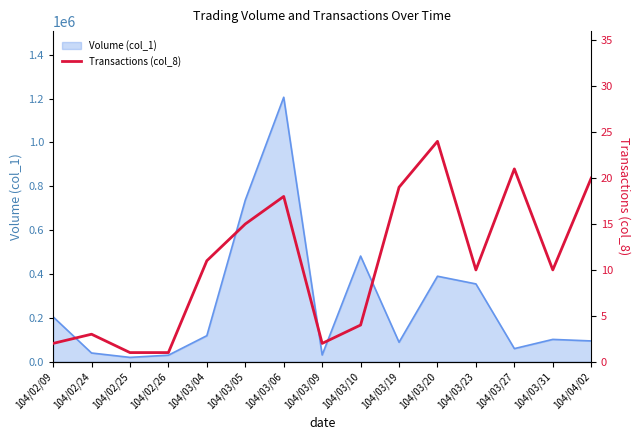

The chart shows a value of 4 at 104/02/24. True or false?

False